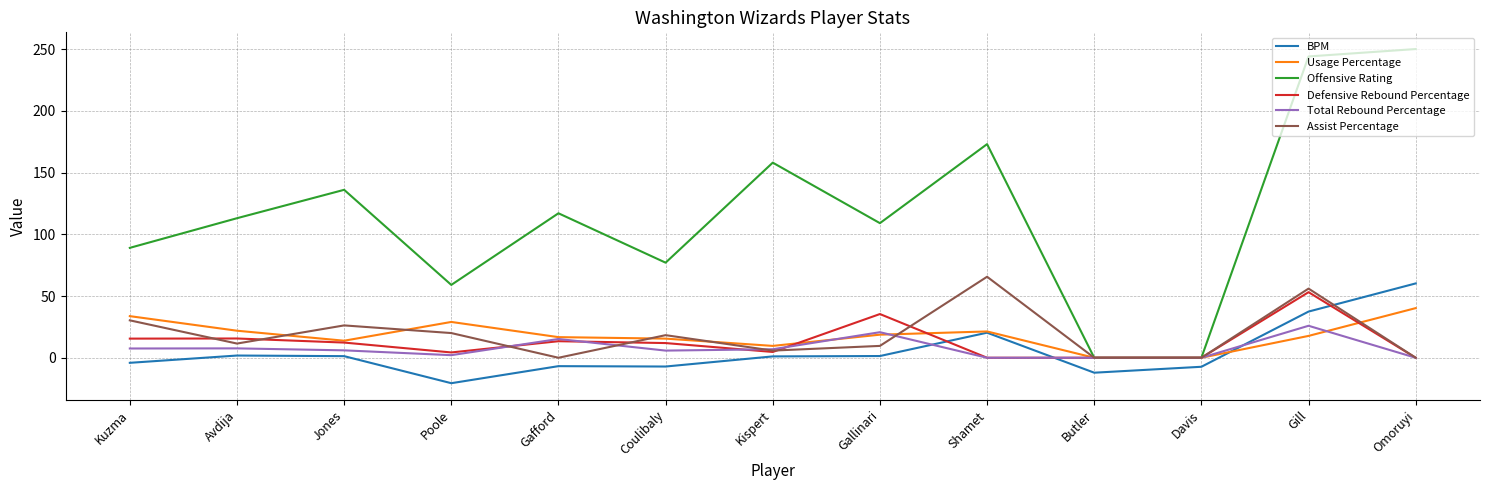

What is the difference between the maximum and minimum values in the Total Rebound Percentage series?

25.9